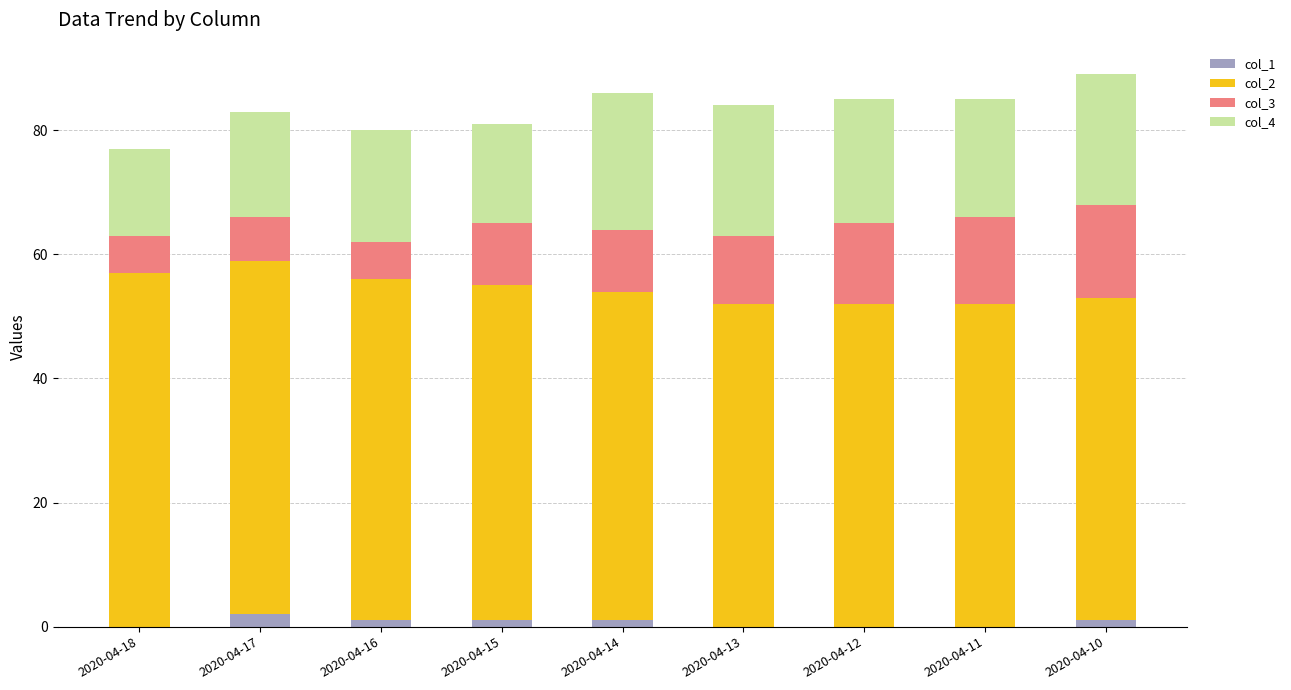

Is it true that col_1 equals 0 at 2020-04-13?

True